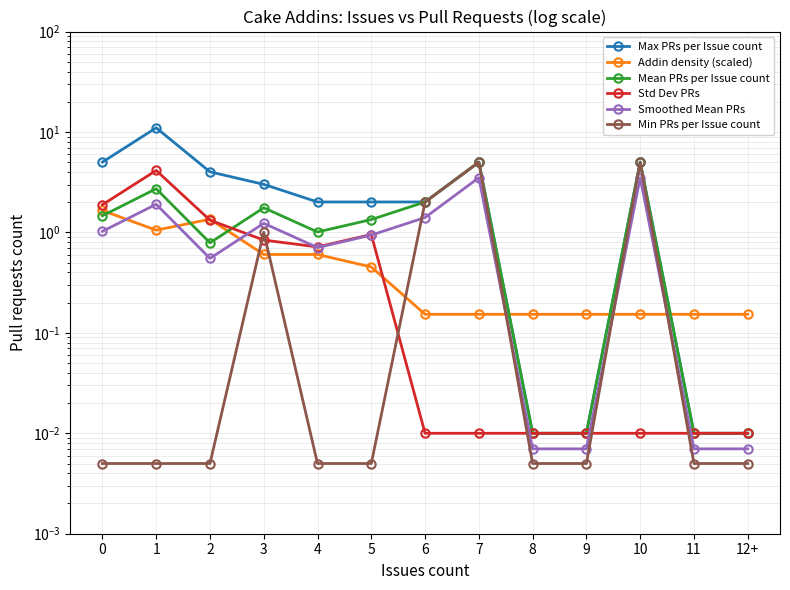

Does the chart have visible grid lines?

Yes